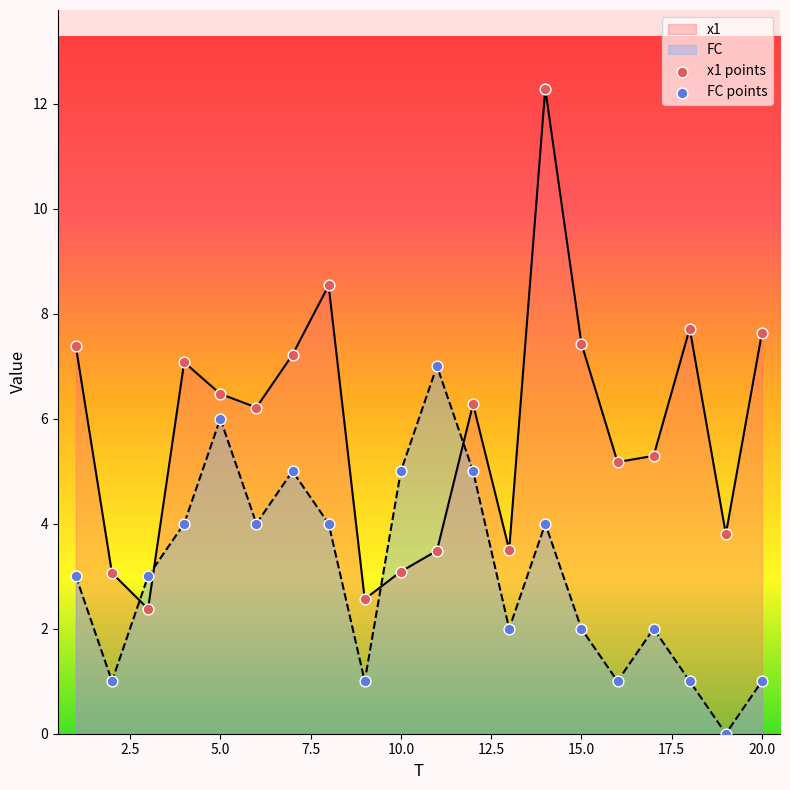

Which series contains the highest Y value?

x1 points